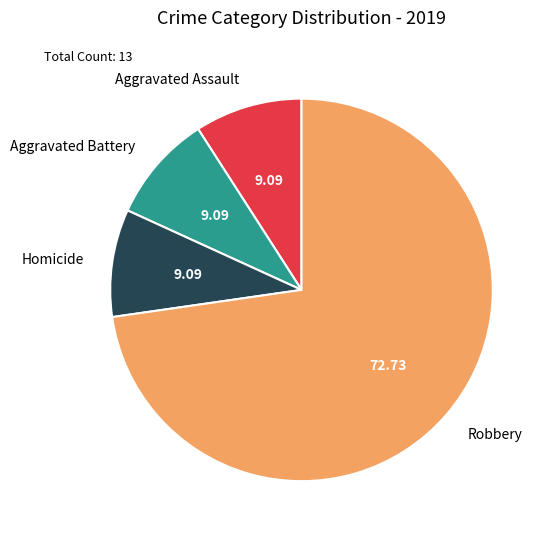

What is the majority slice?

Robbery